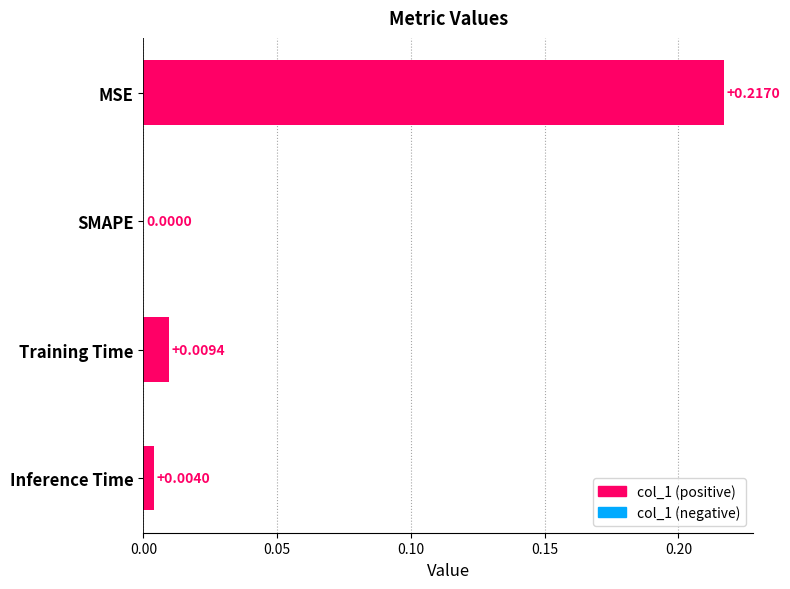

Does the chart contain stacked bars?

No